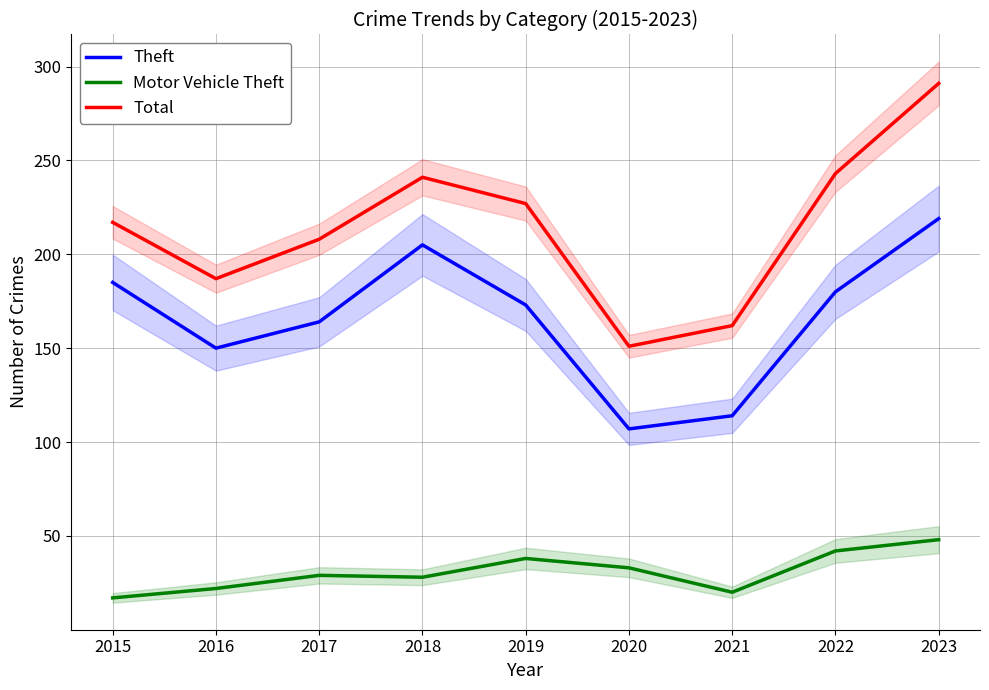

What are all the series names shown in the legend?

Theft, Motor Vehicle Theft, Total